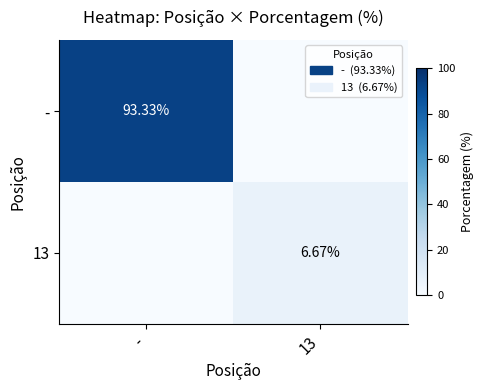

What is the difference between the - values at 13 and -?

93.3